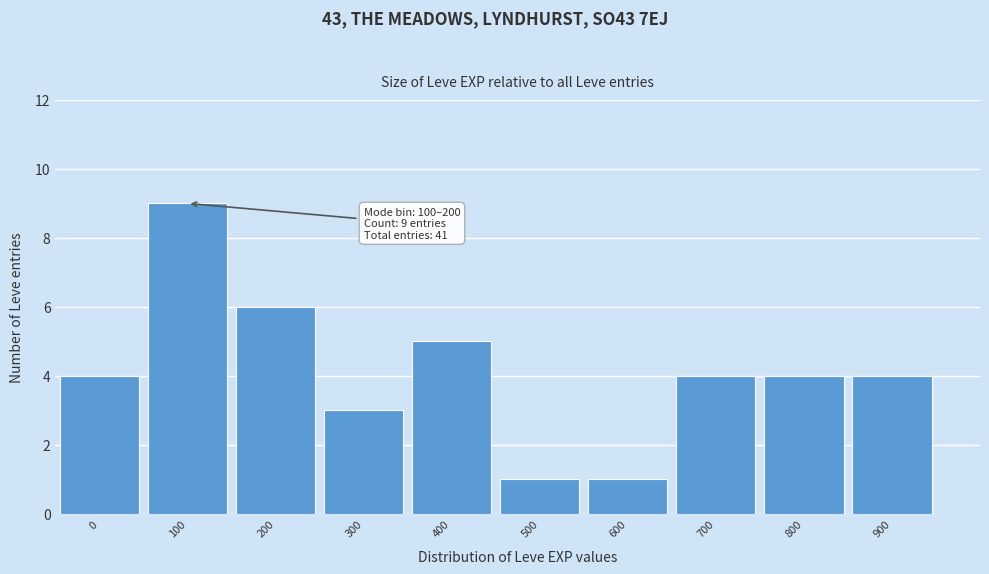

Reading left to right, transcribe all the data shown in this chart.

4	9	6	3	5	1	1	4	4	4